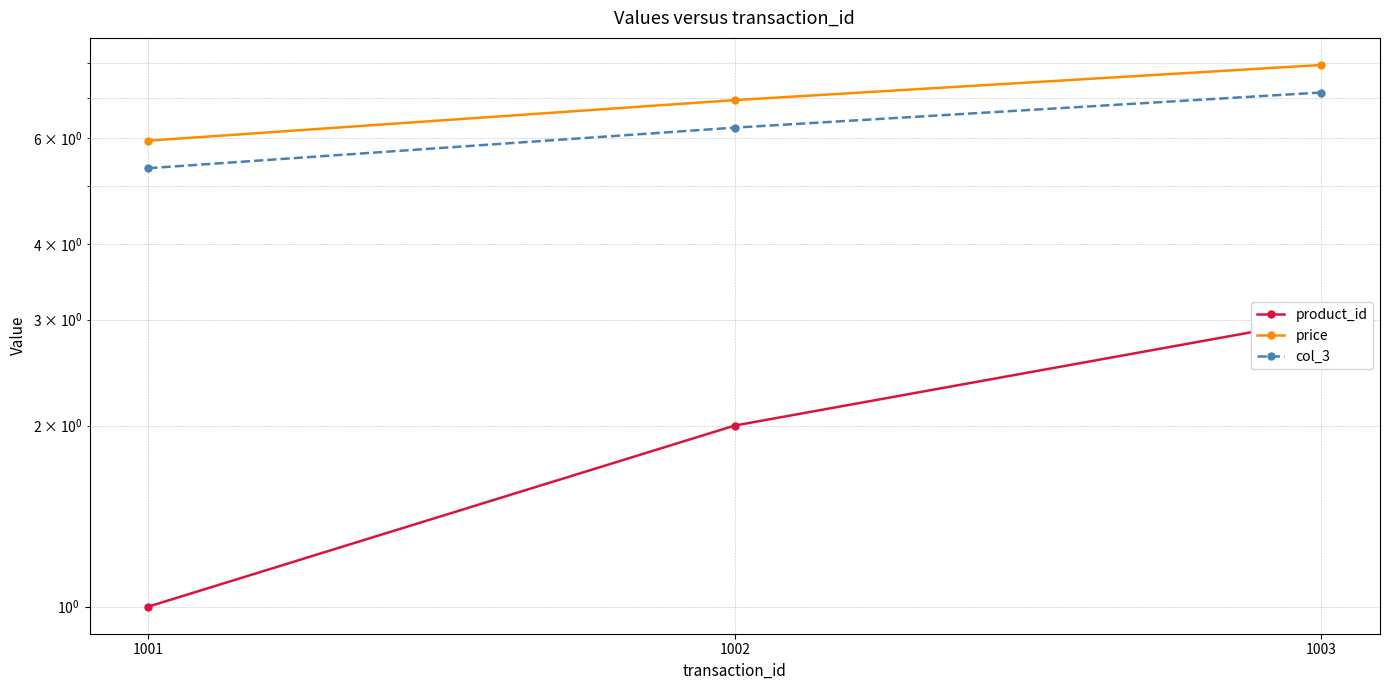

What is the value of the product_id point at the 2nd from the left?

2.0